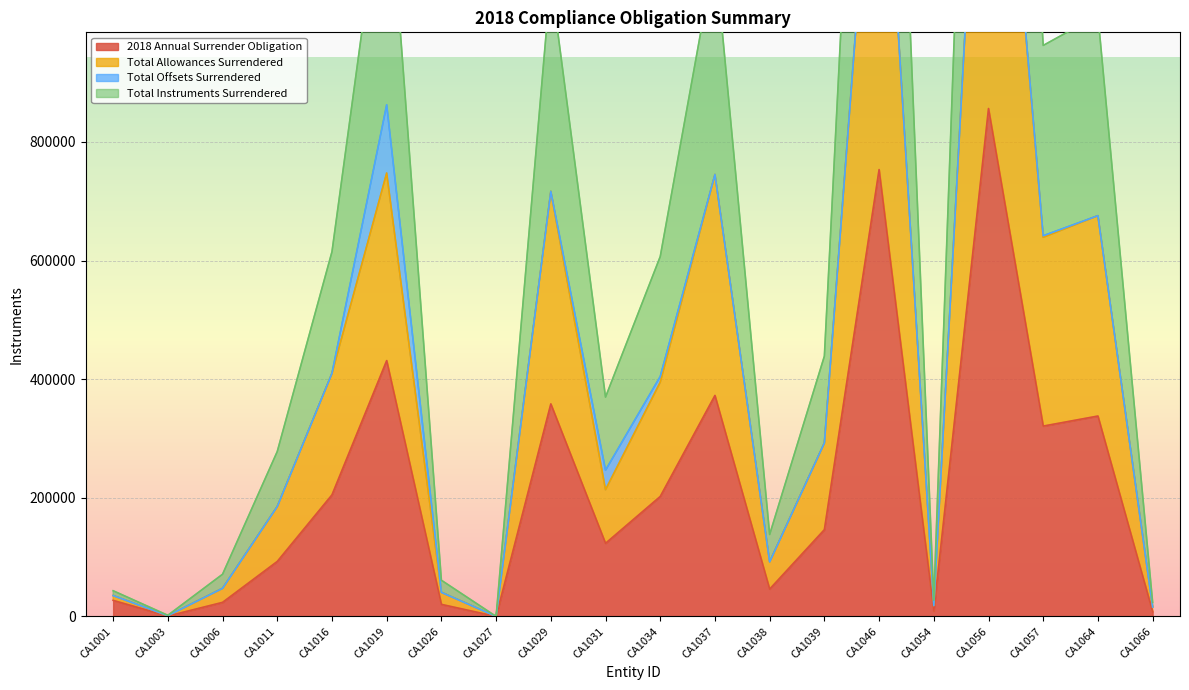

What is the spread (max minus min) of values at CA1046?

1506768